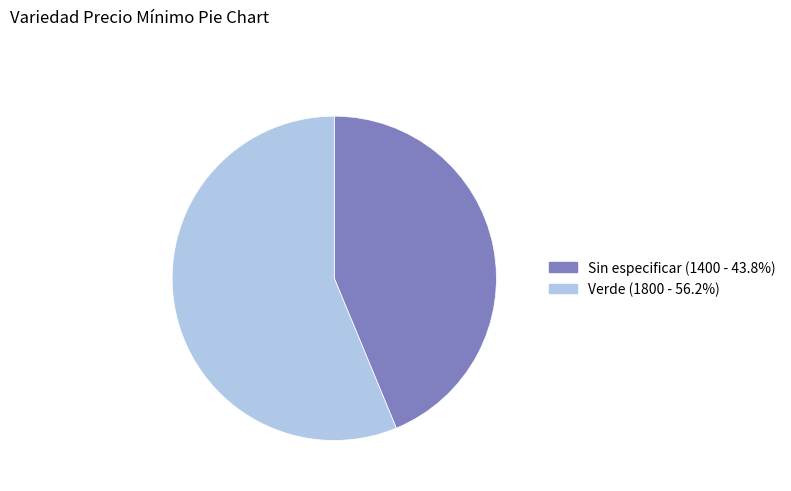

Which slice represents more than half of the pie?

Verde